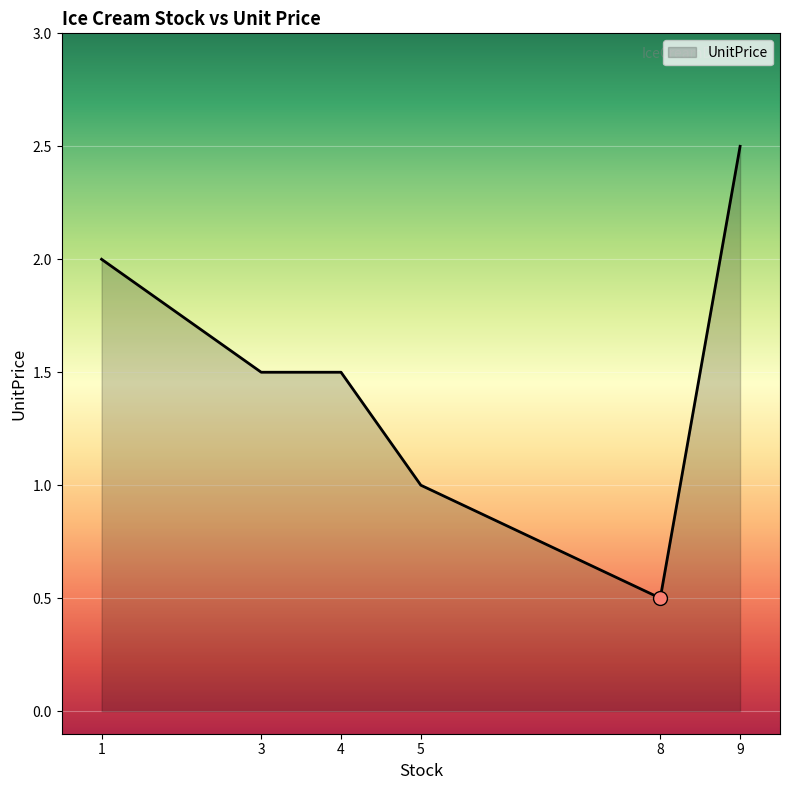

What is the change in value from 1 to 4?

-0.5